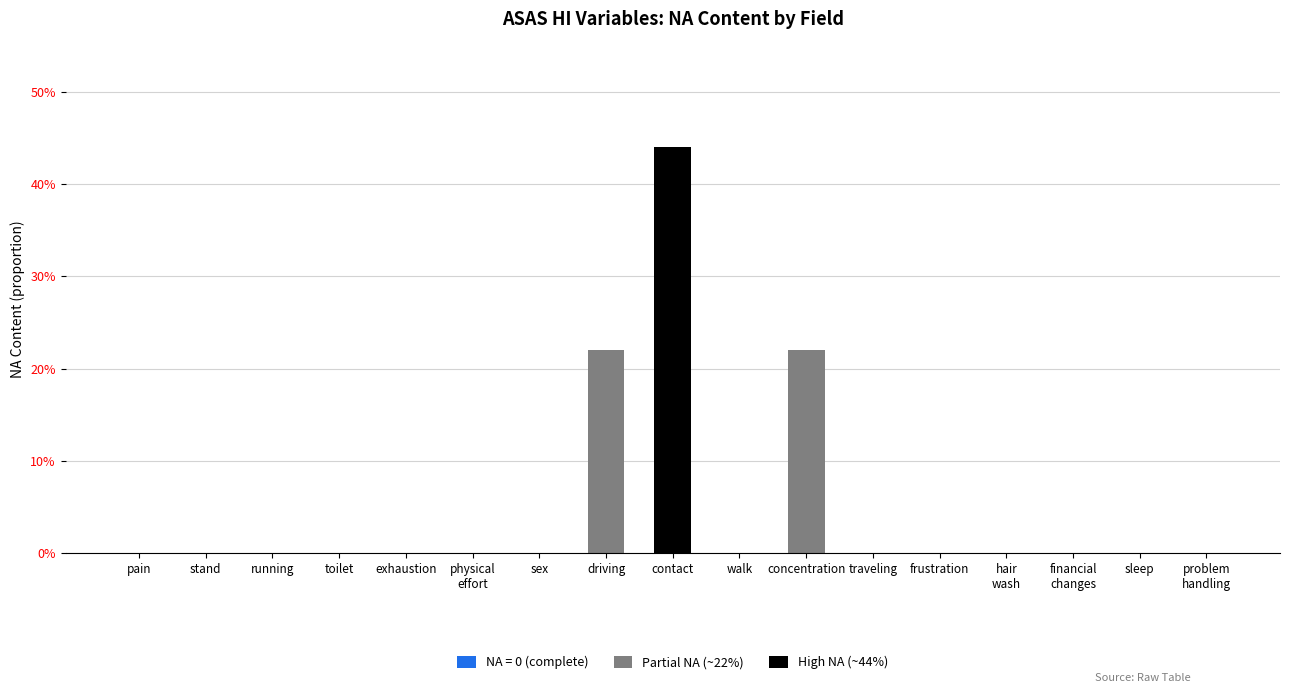

Reading left to right, transcribe all the data shown in this chart.

as.asas_pain=0.0	as.asas_stand=0.0	as.asas_running=0.0	as.asas_toilet=0.0	as.asas_exhaustion=0.0	as.asas_physical_effort=0.0	as.asas_sex=0.0	as.asas_driving=0.2	as.asas_contact=0.4	as.asas_walk=0.0	as.asas_concentration=0.2	as.asas_traveling=0.0	as.asas_frustration=0.0	as.asas_hair_wash=0.0	as.asas_financial_changes=0.0	as.asas_sleep=0.0	as.asas_problem_handling=0.0